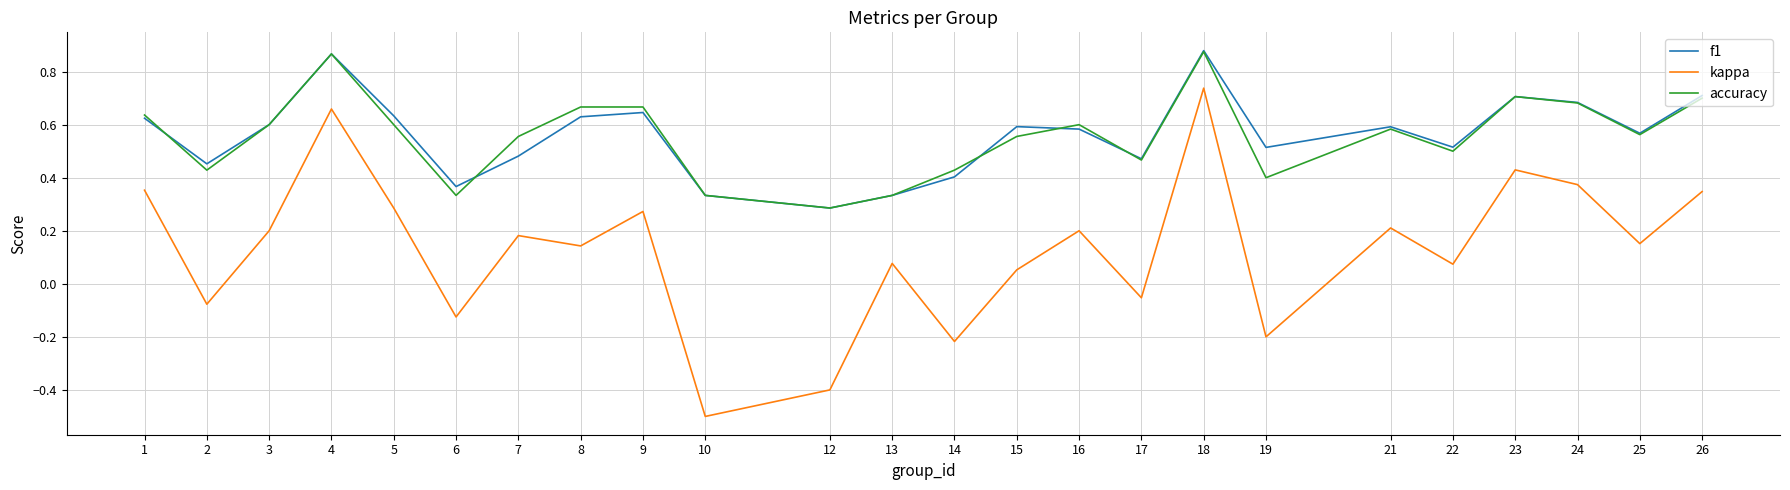

What is the difference between the highest and lowest values at 10?

0.8